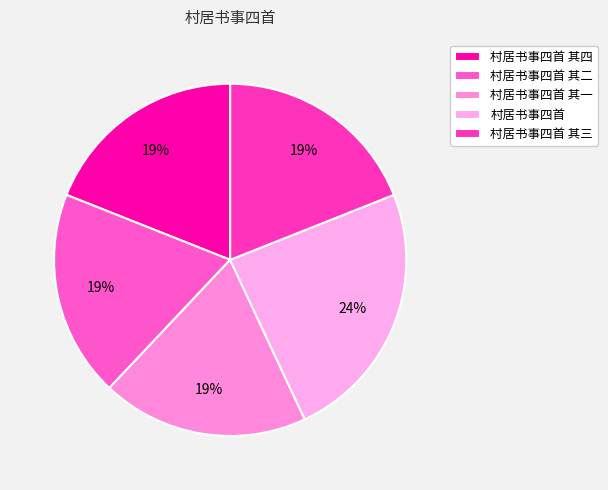

How many segments does this pie chart have?

5